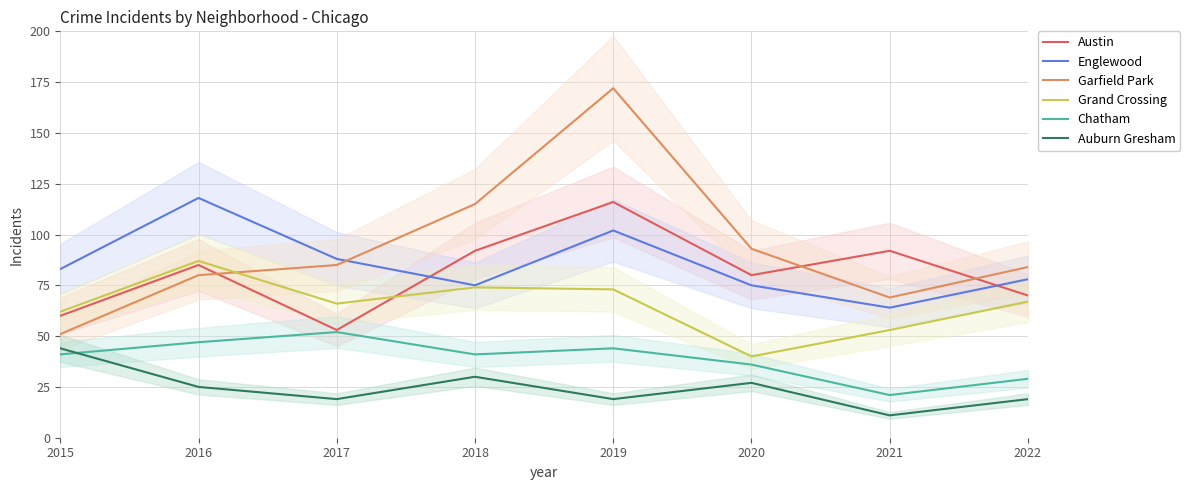

At which label does Grand Crossing reach its peak?

2016